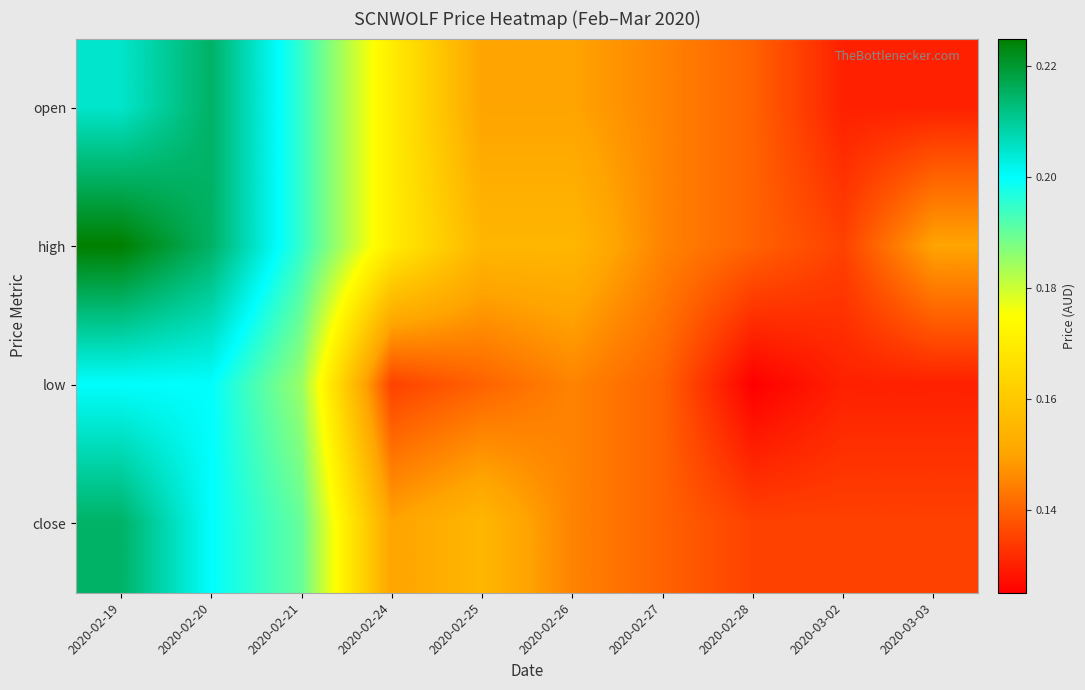

What is the greatest value displayed?

0.2